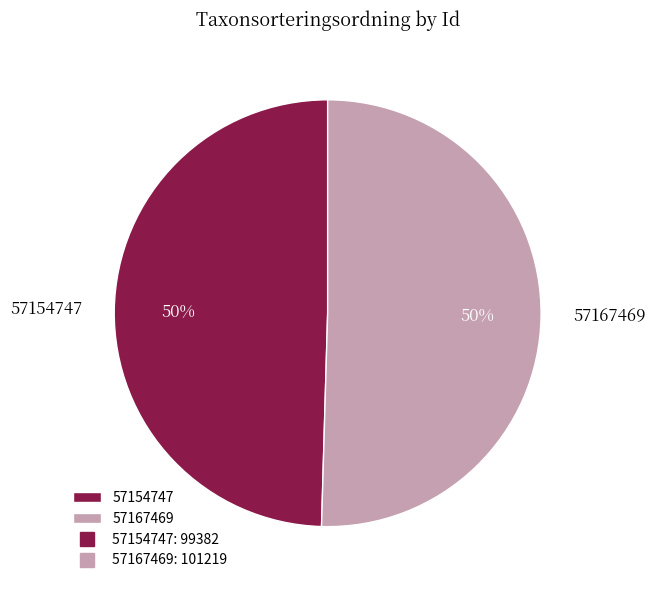

Do 57167469 and 57154747 together represent more than half of the pie?

Yes